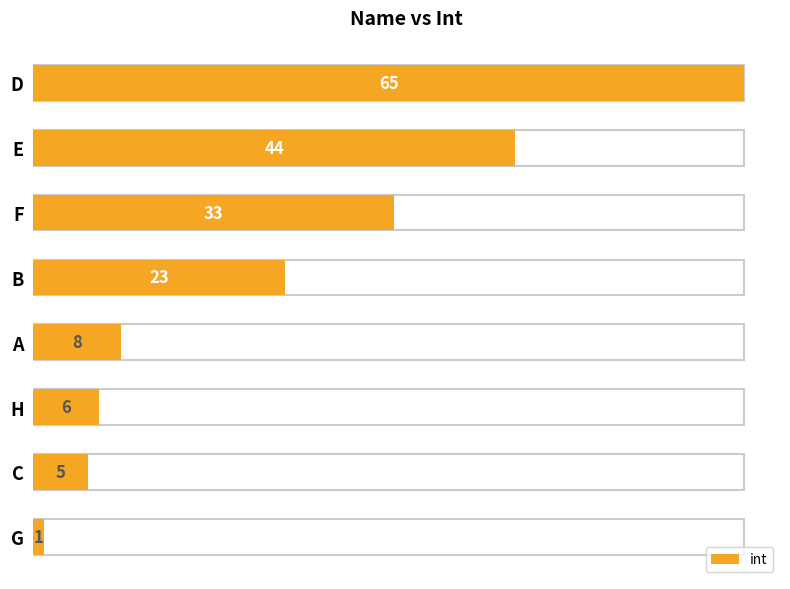

What is the change in value from C to D?

+60